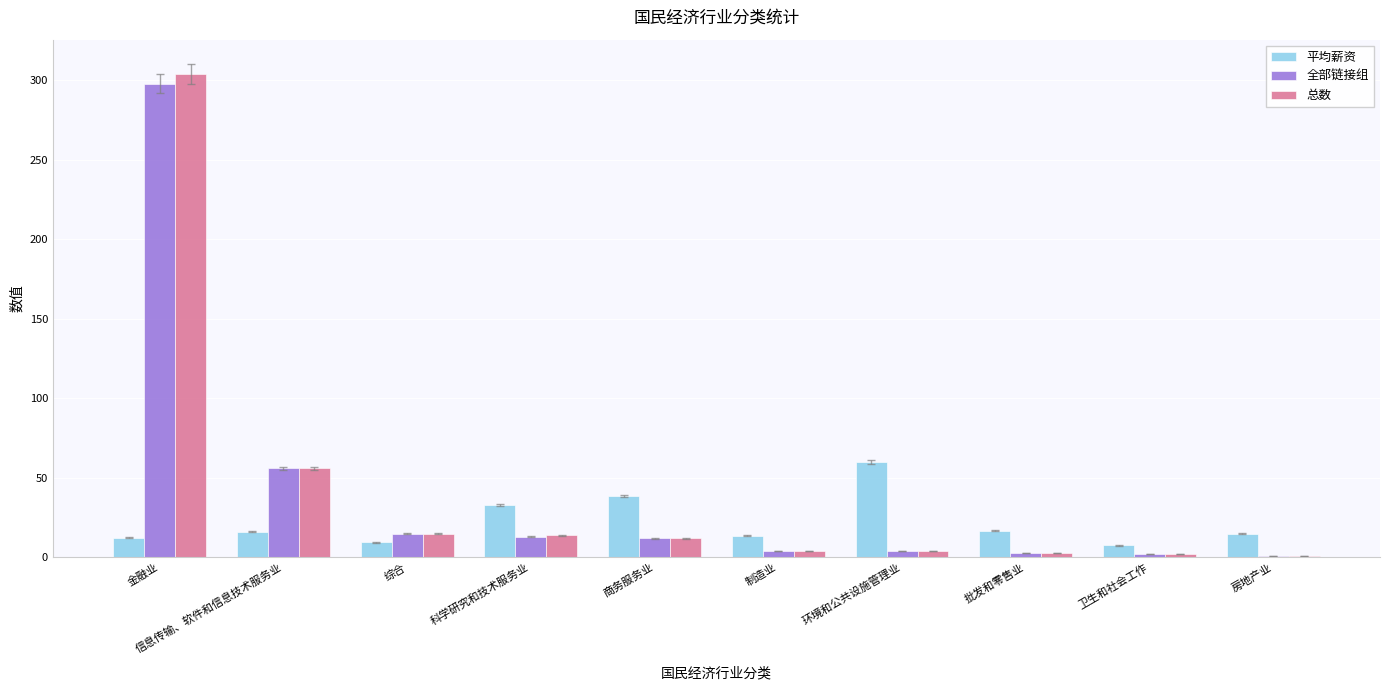

What is the minimum value shown in the chart?

1.0